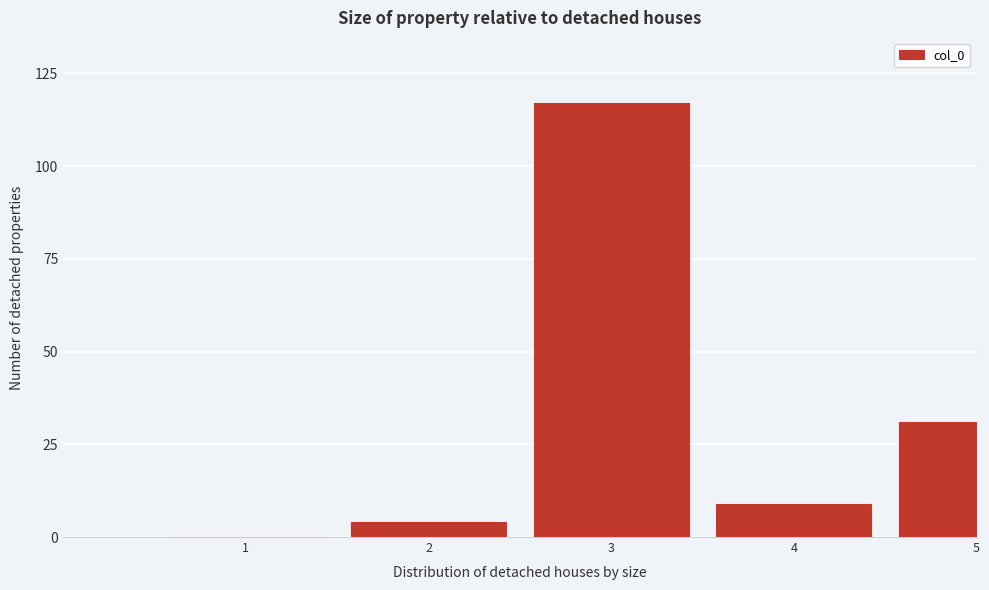

Reading left to right, extract all data points from this chart.

1=0	2=4	3=117	4=9	5=31